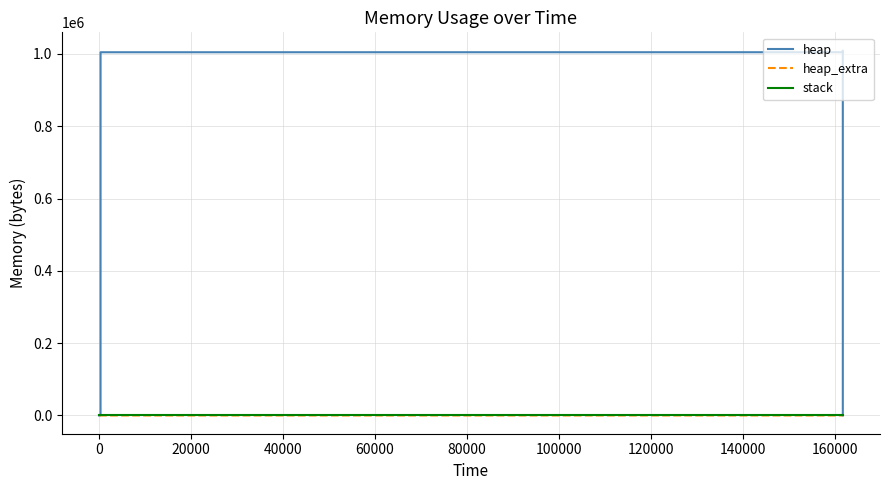

Is the value of stack at 80000 greater than the value of heap at 160000?

No